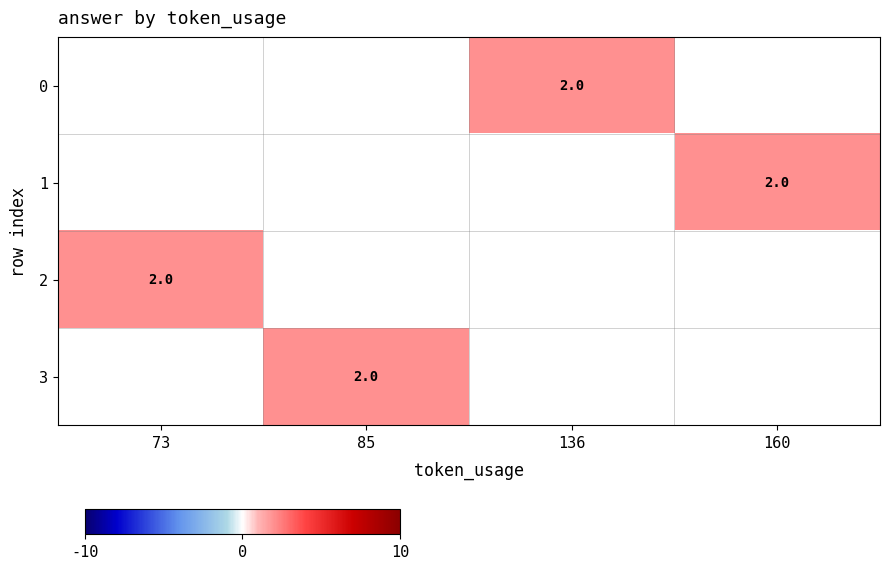

Count the number of categories in the chart.

4